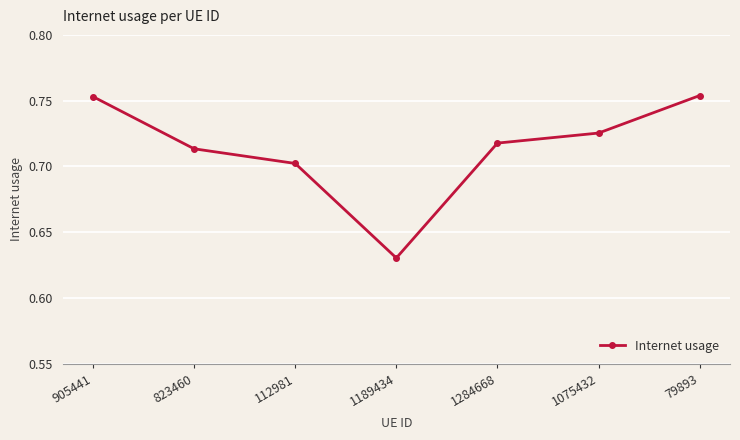

At which label is the value closest to 0?

1189434